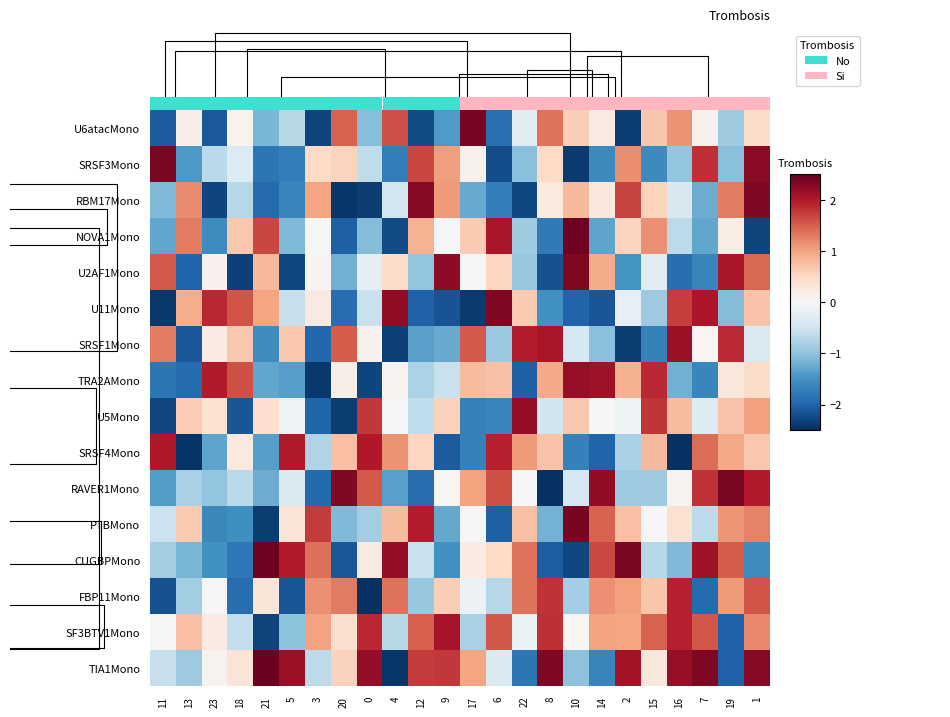

Which has a higher value, 8 or 16?

8